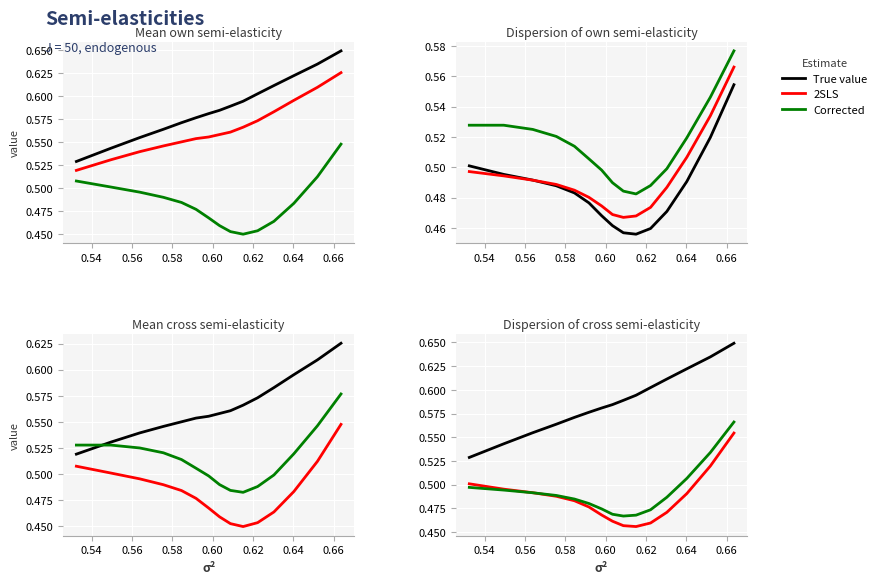

At how many categories does at least one series exceed 0?

15